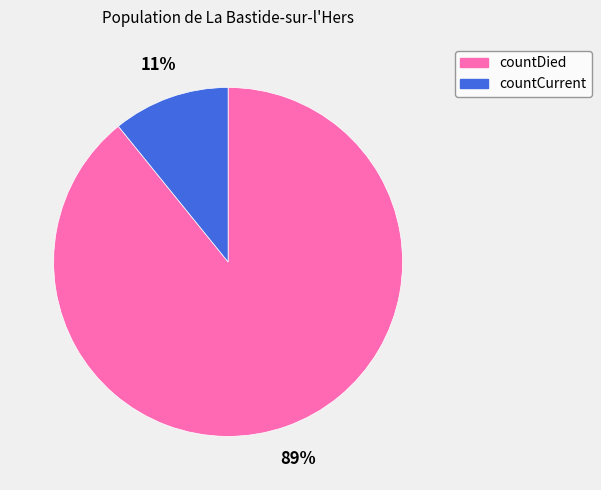

How many slices are in this pie chart?

2